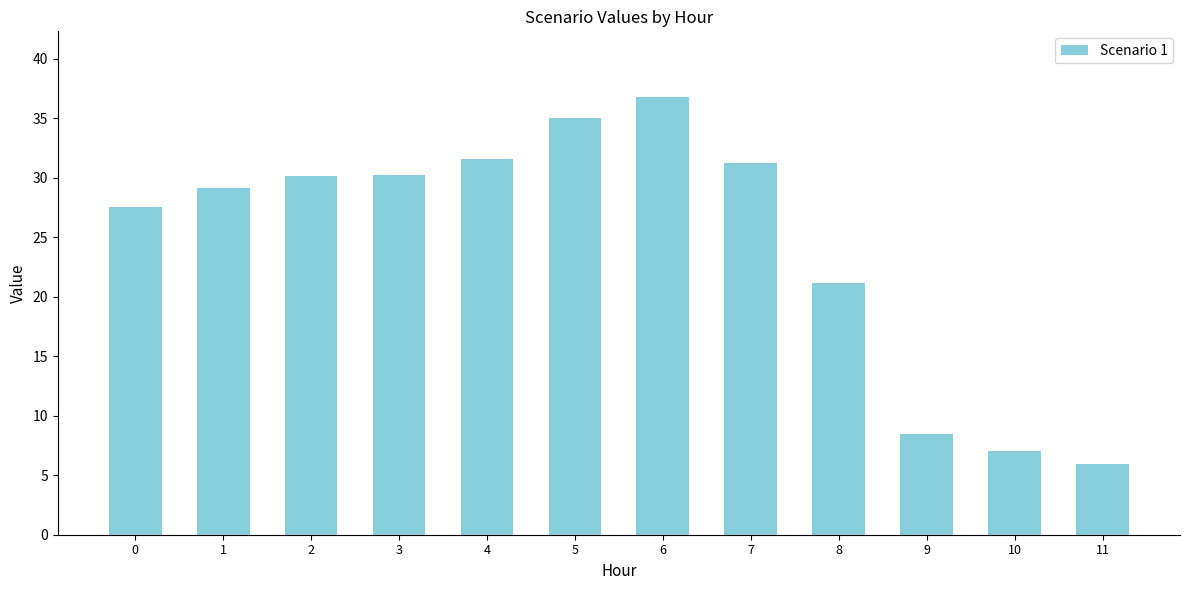

At which label does the data first exceed 30?

2